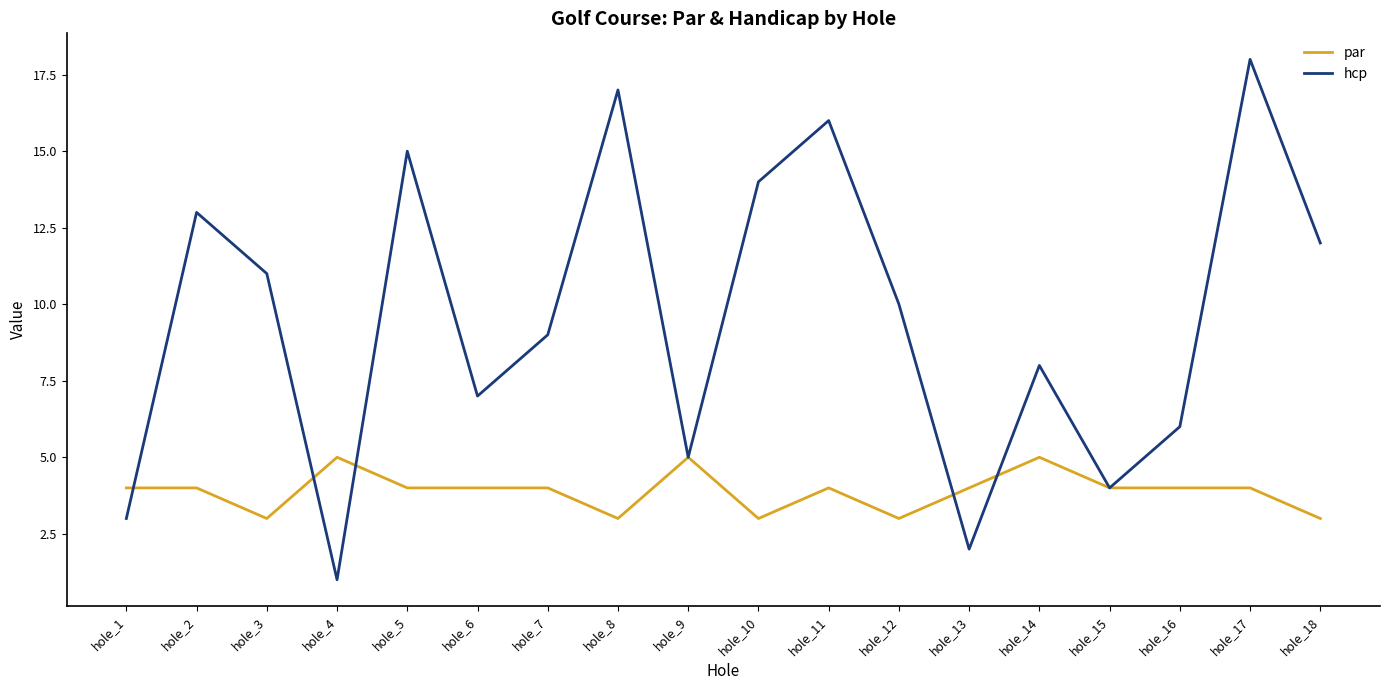

Which category has the highest value across all series?

hole_17